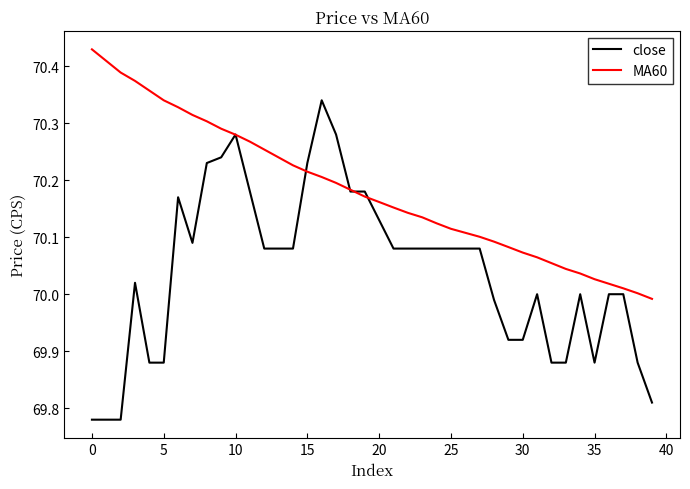

Which series has the widest spread of values?

close